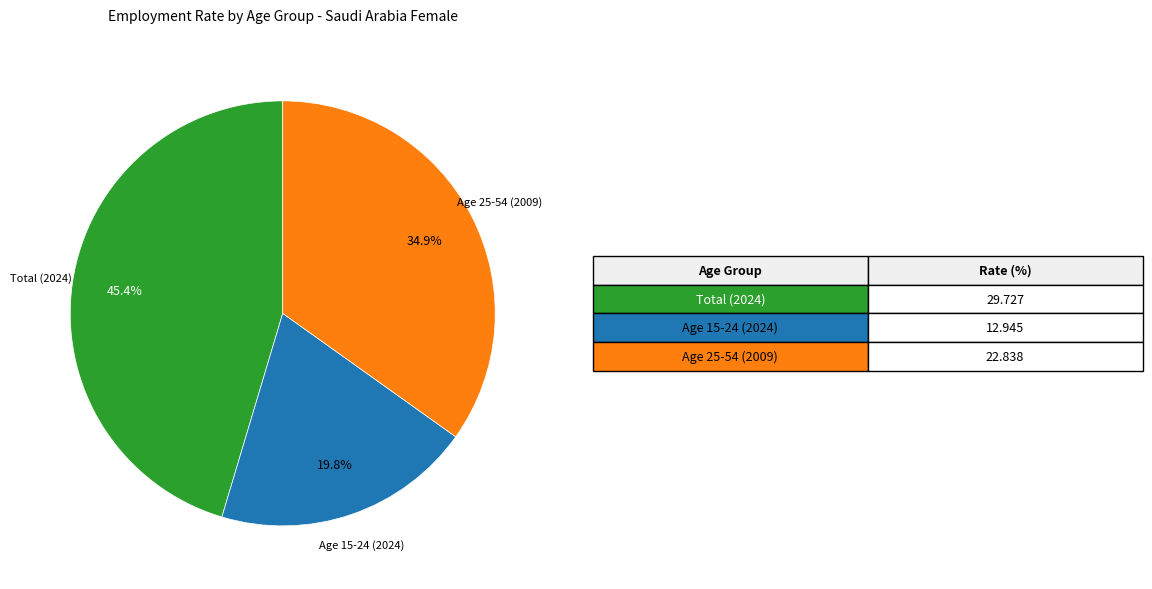

Does any single category account for the majority?

No